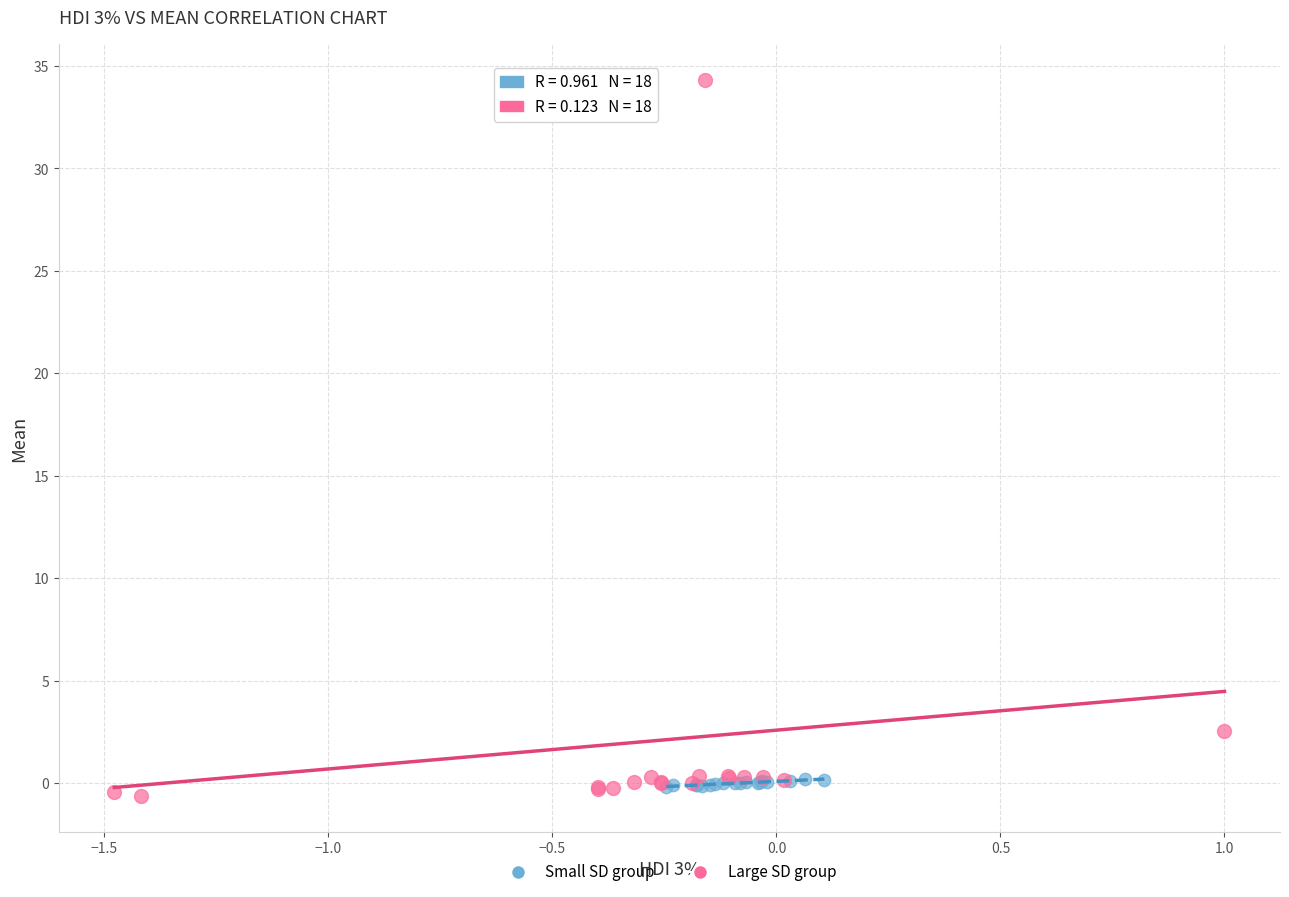

Which series reaches the minimum Y coordinate?

Large SD group